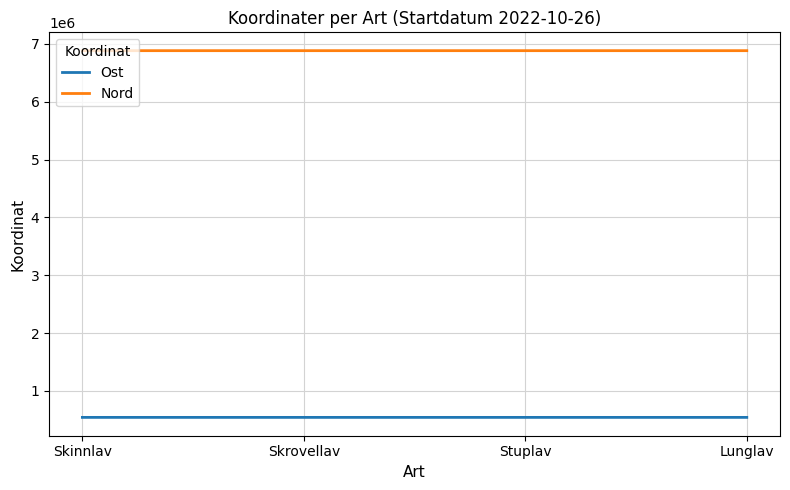

List the series in order of their peak value, lowest first.

Ost, Nord